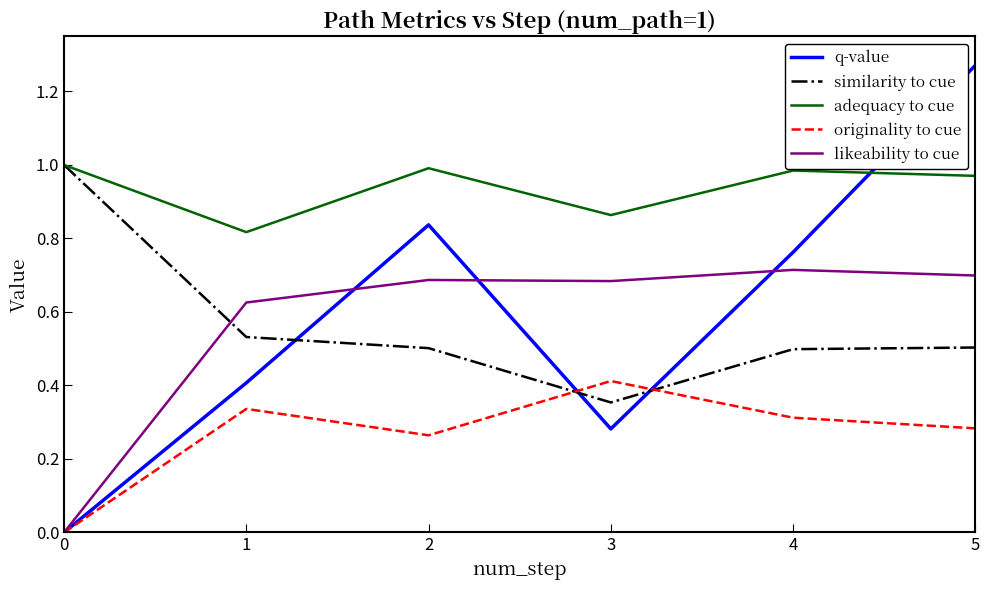

Between 0 and 4, which series saw the biggest shift?

q-value